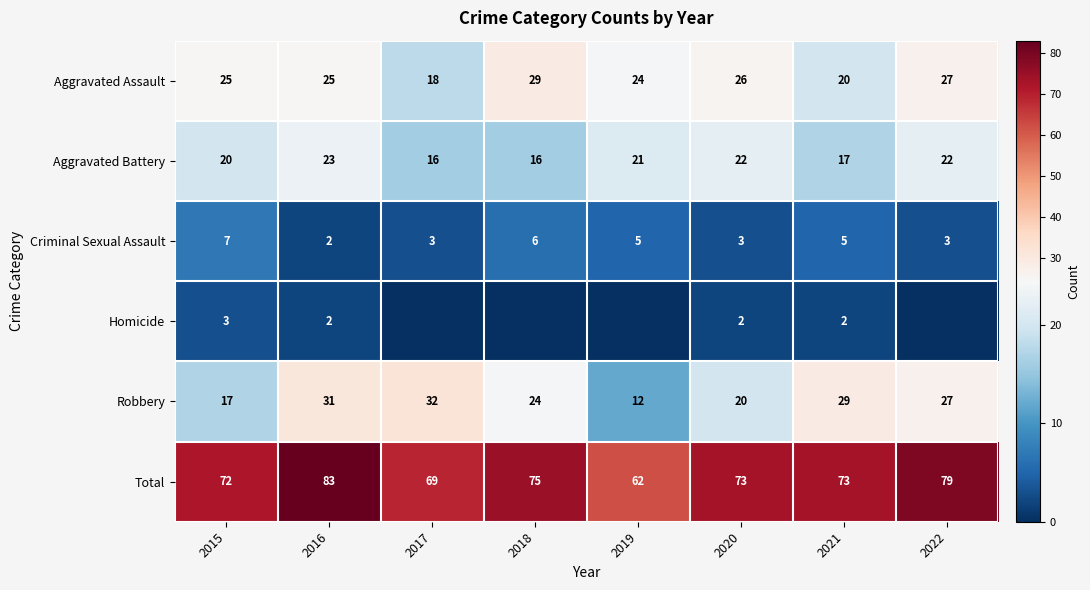

Count the Criminal Sexual Assault values in the range 3 to 6.

6